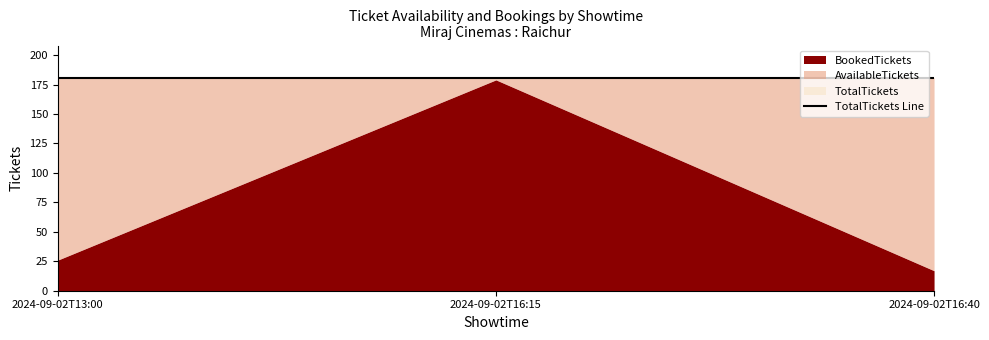

True or false: BookedTickets has a value of 44 at 2024-09-02T16:15.

False